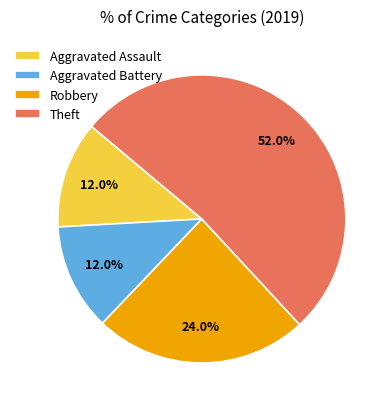

Is it true that Aggravated Assault is 6% of the pie?

False